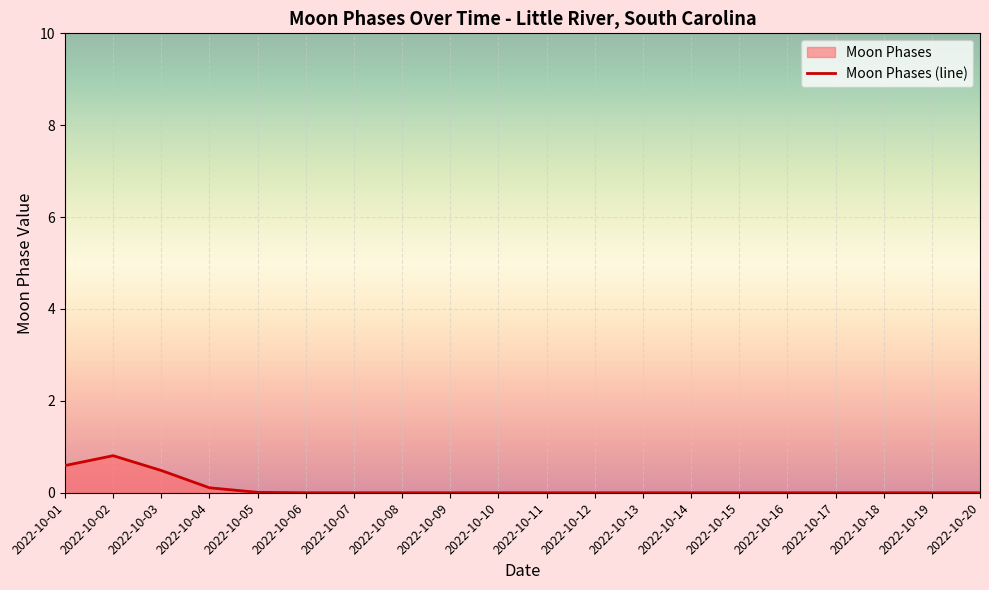

Count the number of data series in this chart.

1